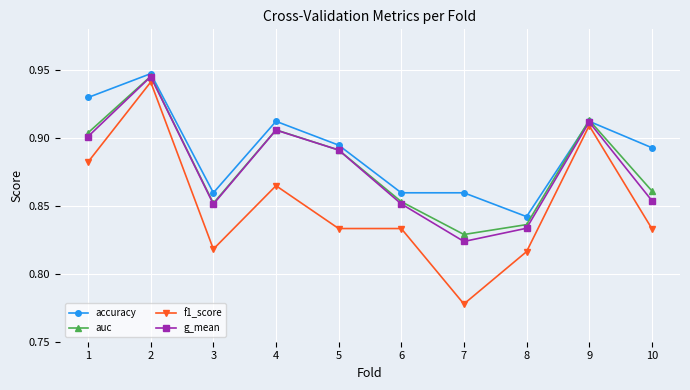

Which series has the largest total across all categories?

accuracy